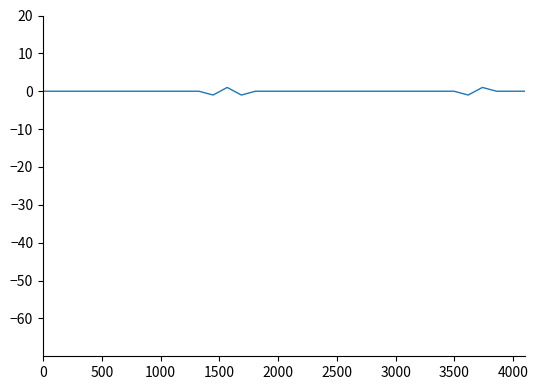

Reading left to right, transcribe all the data shown in this chart.

0	0	0	0	0	0	0	0	0	0	0	0	-1	1	-1	0	0	0	0	0	0	0	0	0	0	0	0	0	0	0	-1	1	0	0	0